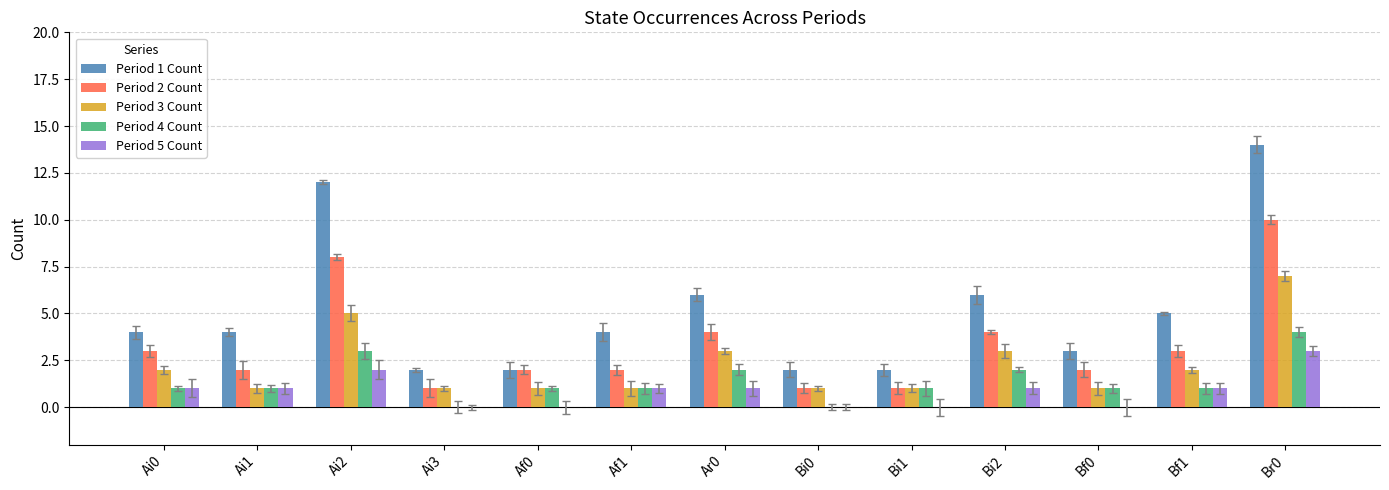

Where does the Period 4 Count series first go above 1?

Ai2